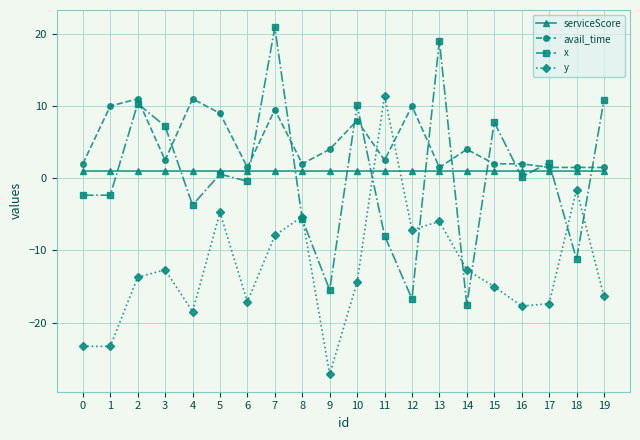

What is the value of the y point at the 9th from the left?

-5.3